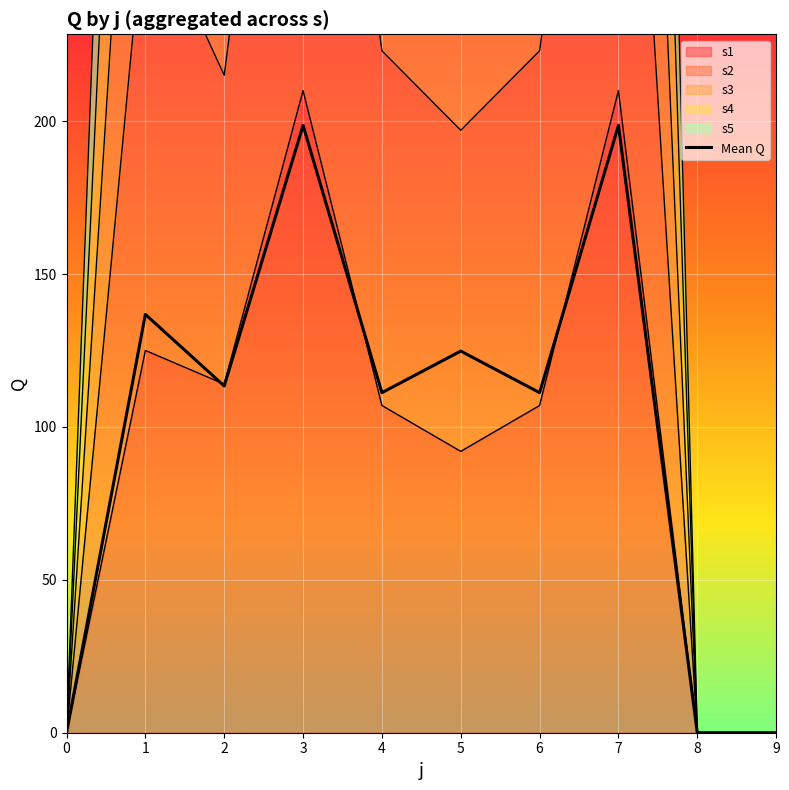

Reading left to right, transcribe all the data shown in this chart.

0.0	136.8	113.4	198.6	111.2	124.8	111.2	198.6	0.0	0.0